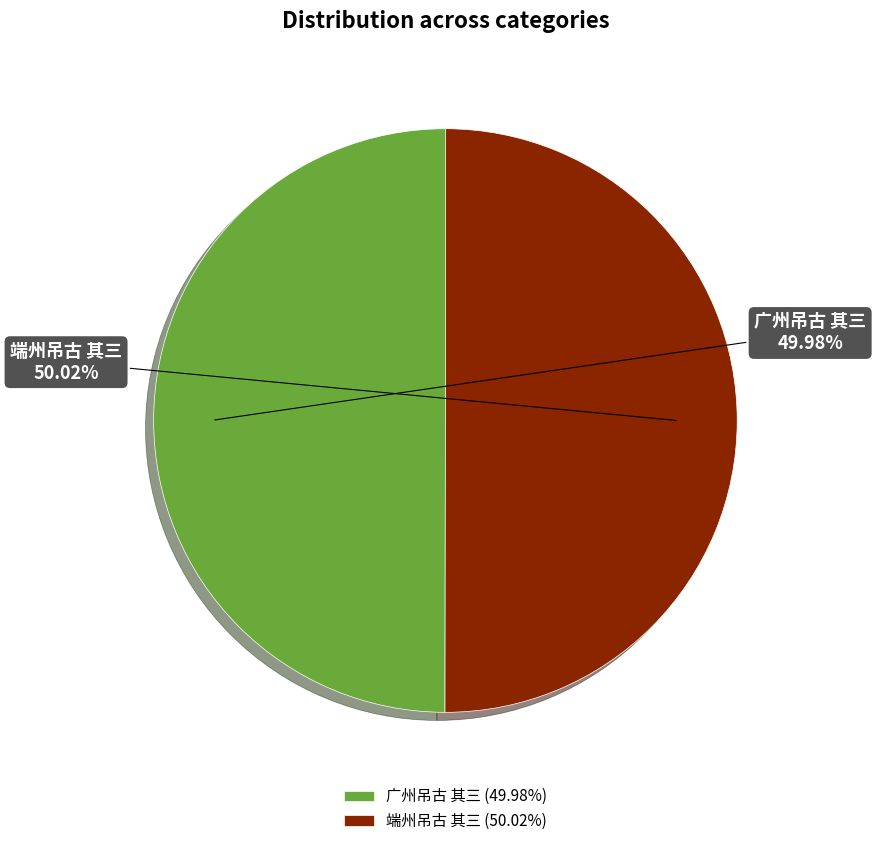

To the nearest percent, what portion does 端州吊古 其三 represent?

50%